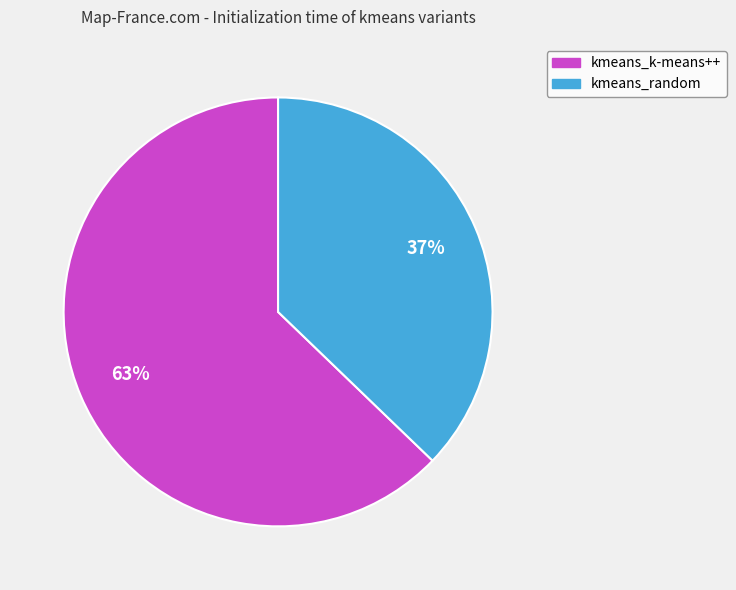

Is the sum of kmeans_k-means++ and kmeans_random greater than half?

Yes